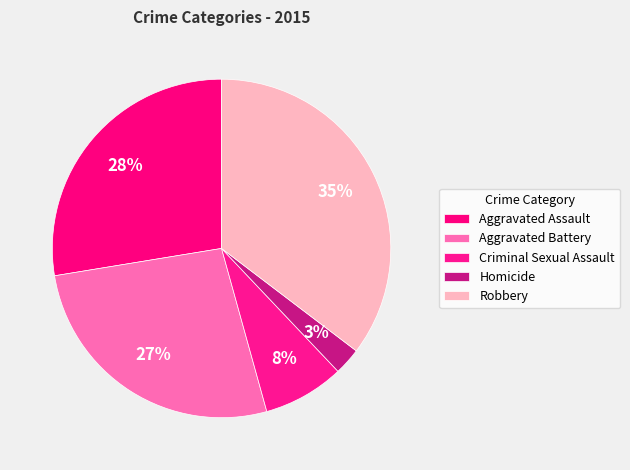

Is there a majority slice in this chart?

No